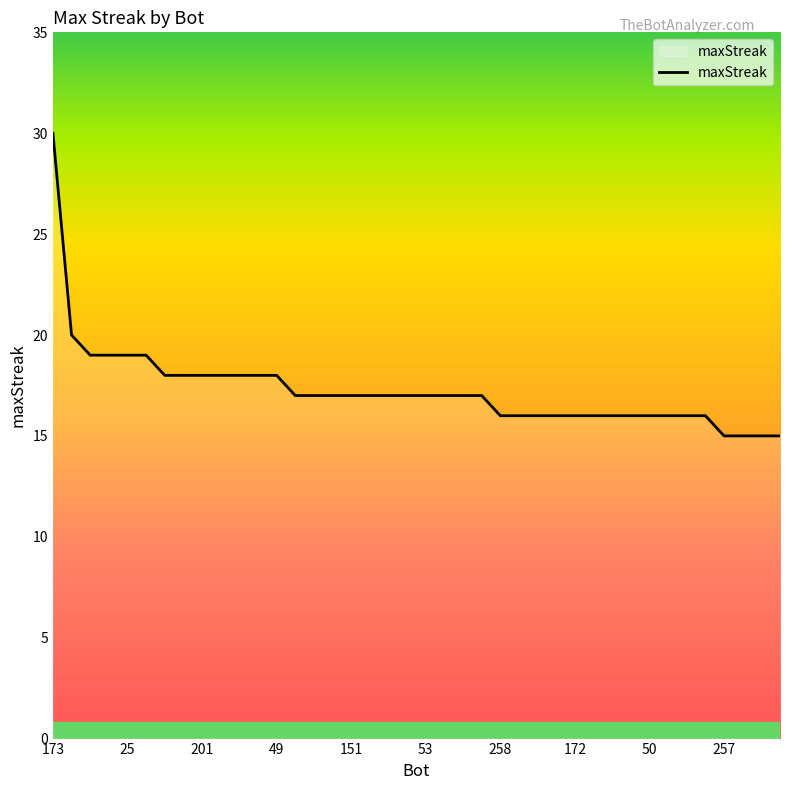

What is the greatest value displayed?

30